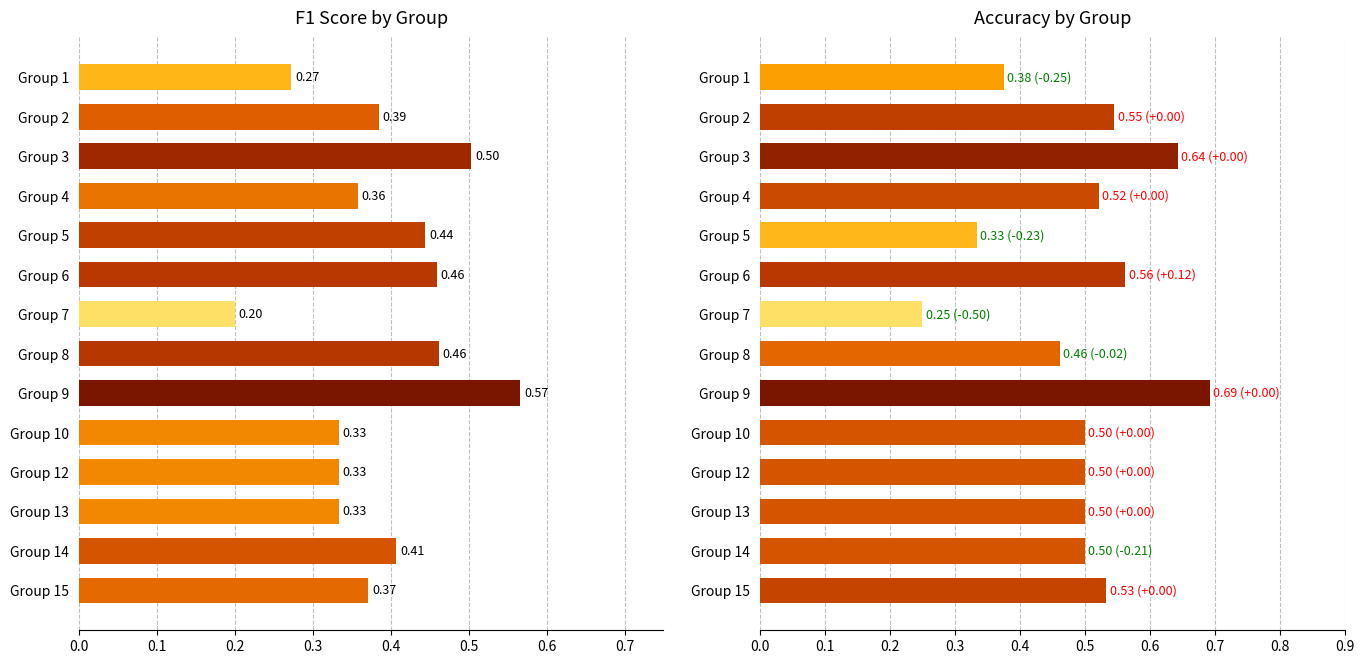

Which series has the widest spread of values?

accuracy